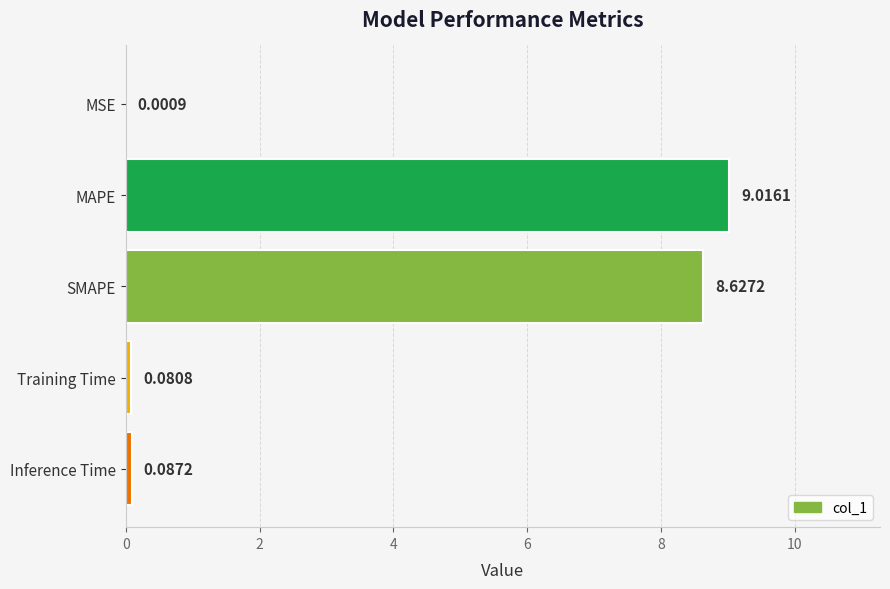

What is the change in value from MAPE to Inference Time?

-8.9